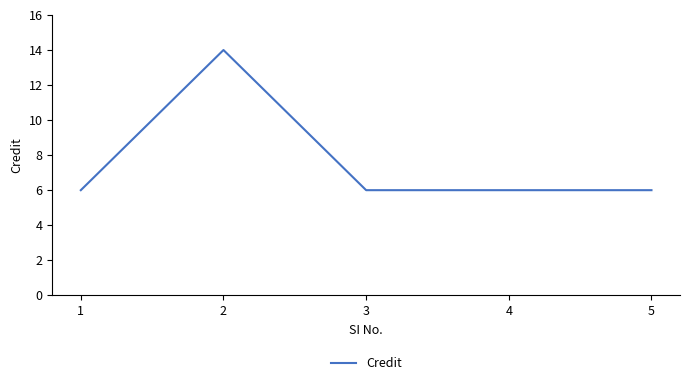

Reading left to right, what are all the values shown in this chart?

6	14	6	6	6